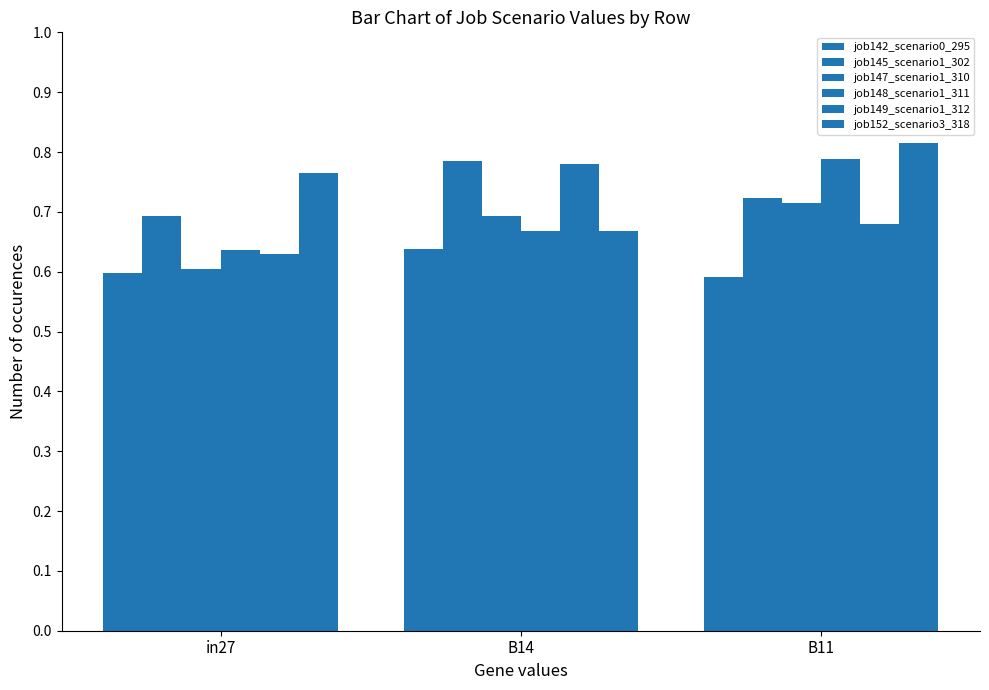

How many bars are there in total?

18